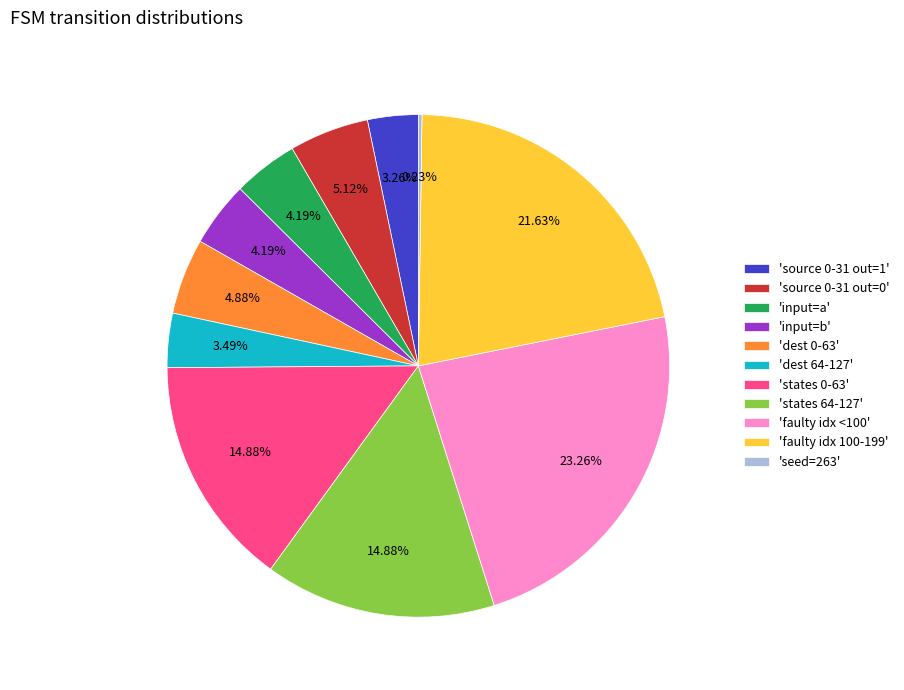

What is the ratio of the value at 'input=a' to the value at 'states 0-63'?

0.3